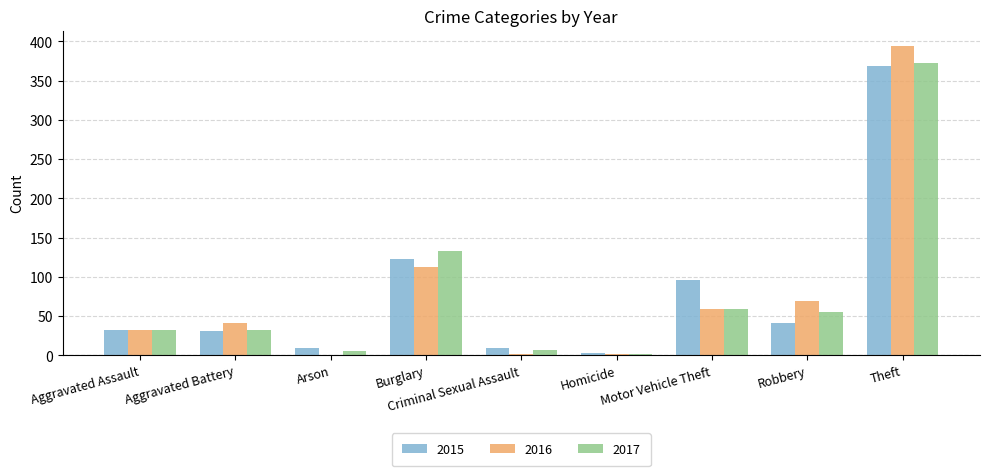

At which label does 2016 reach its peak?

Theft